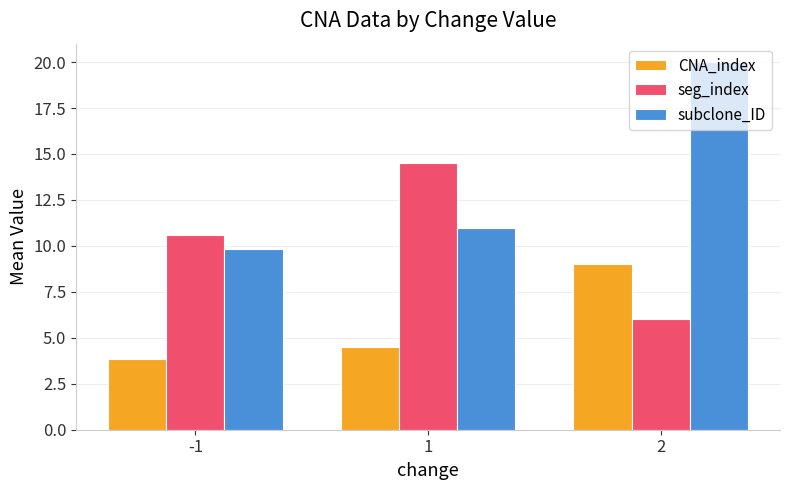

What is the difference between the maximum and minimum values in the subclone_ID series?

10.1